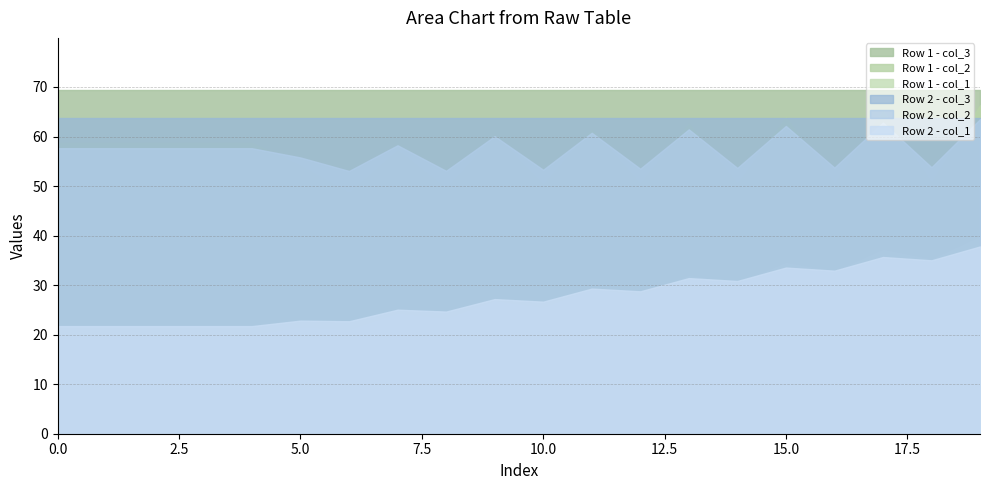

Reading right to left, what are all the values shown in this chart?

Row 1 - col_1: 19=39.7	18=35.1	17=37.1	16=32.6	15=34.4	14=30.2	13=31.8	12=27.7	11=29.2	10=25.2	9=26.7	8=23.0	7=24.1	6=20.8	5=21.4	4=19.7	3=19.7	2=19.7	1=19.7	0=19.7
Row 1 - col_2: 19=66.3	18=50.6	17=65.1	16=50.3	15=63.9	14=50.3	13=62.6	12=50.3	11=61.4	10=50.3	9=60.1	8=49.4	7=57.2	6=48.5	5=54.0	4=58.7	3=58.7	2=58.7	1=58.7	0=58.7
Row 1 - col_3: 19=69.5	18=69.5	17=69.5	16=69.5	15=69.5	14=69.5	13=69.5	12=69.5	11=69.5	10=69.5	9=69.5	8=69.5	7=69.5	6=69.5	5=69.5	4=69.5	3=69.5	2=69.5	1=69.5	0=69.5
Row 2 - col_1: 19=37.8	18=35.0	17=35.7	16=32.9	15=33.5	14=30.8	13=31.4	12=28.7	11=29.3	10=26.7	9=27.2	8=24.7	7=25.0	6=22.7	5=22.8	4=21.7	3=21.7	2=21.7	1=21.7	0=21.7
Row 2 - col_2: 19=63.5	18=53.8	17=62.8	16=53.7	15=62.1	14=53.7	13=61.4	12=53.5	11=60.8	10=53.3	9=60.1	8=53.1	7=58.2	6=53.1	5=55.8	4=57.6	3=57.6	2=57.6	1=57.6	0=57.6
Row 2 - col_3: 19=63.8	18=63.8	17=63.8	16=63.8	15=63.8	14=63.8	13=63.8	12=63.8	11=63.8	10=63.8	9=63.8	8=63.8	7=63.8	6=63.8	5=63.8	4=63.8	3=63.8	2=63.8	1=63.8	0=63.8